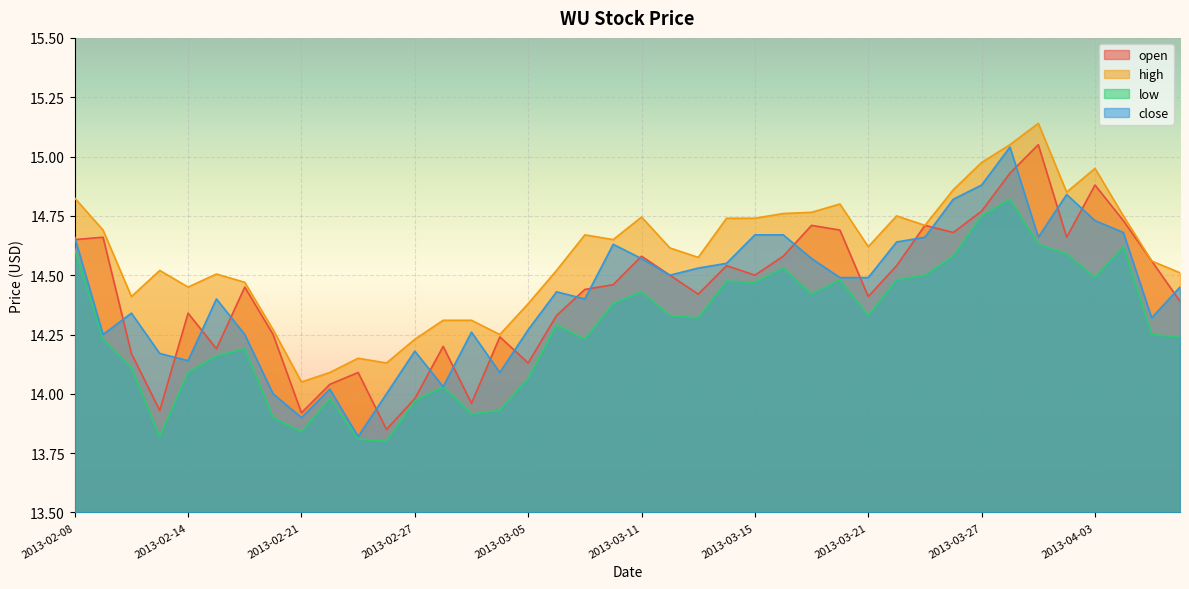

What is the difference between the maximum and second lowest values in the close series?

1.1